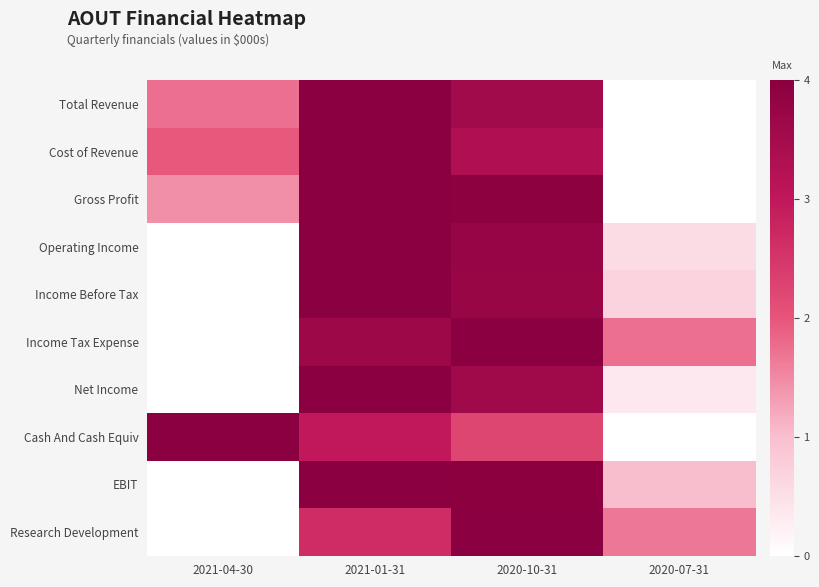

Rank the series at 2020-07-31 from lowest to highest value.

Total Revenue, Cost of Revenue, Gross Profit, Cash And Cash Equiv, Net Income, Operating Income, Income Before Tax, EBIT, Research Development, Income Tax Expense